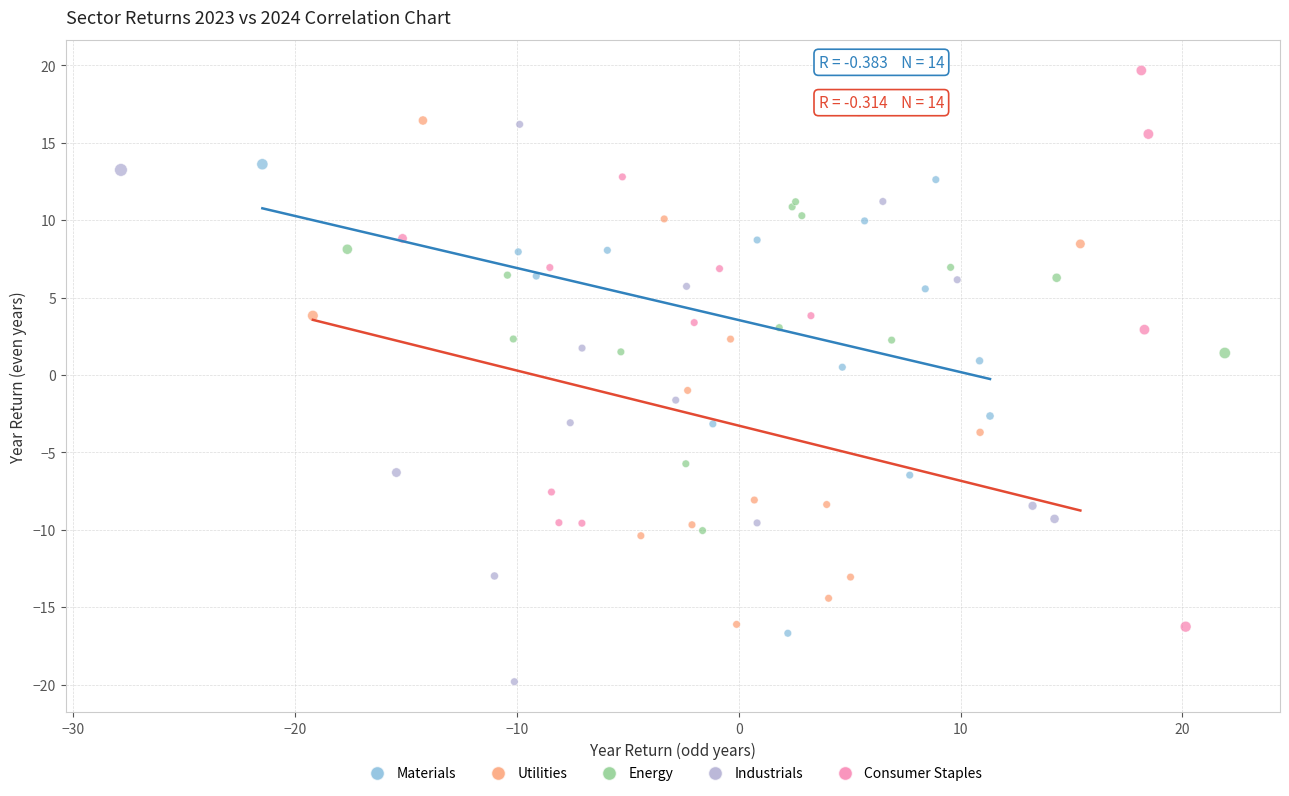

Which series contains the highest Y value?

Consumer Staples